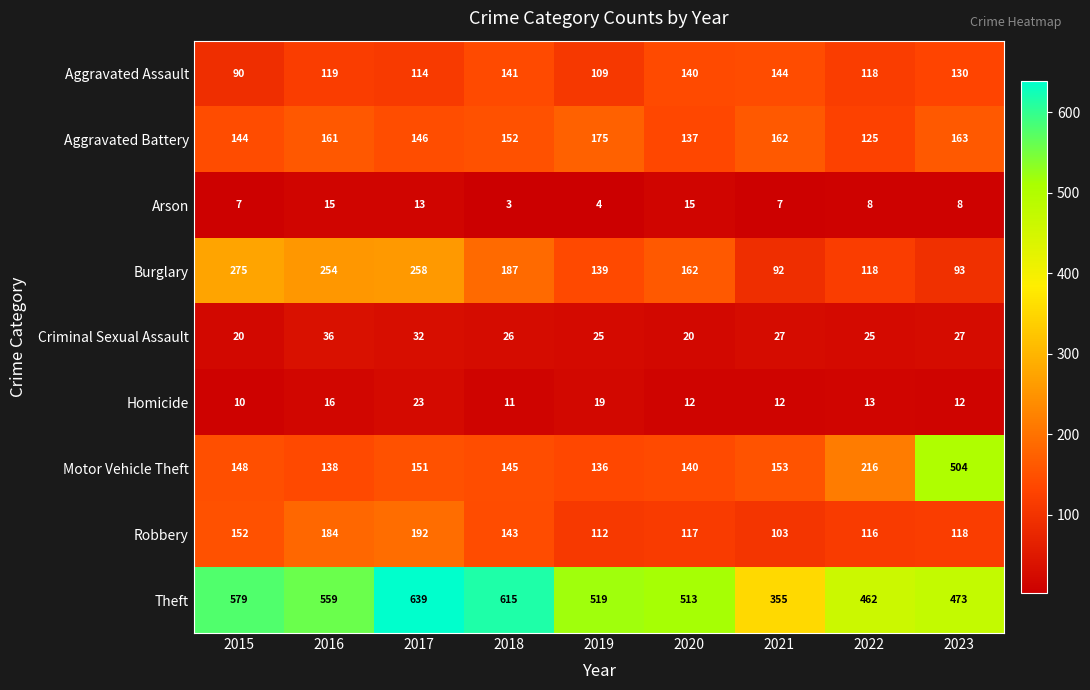

The Motor Vehicle Theft series shows 145 at 2018. True or false?

True